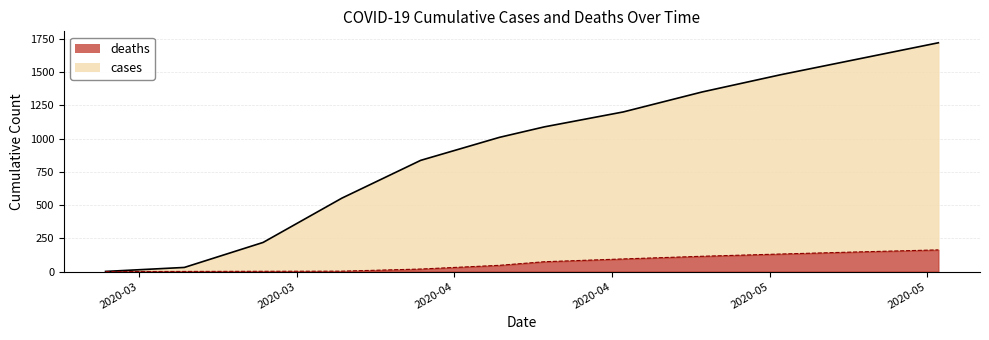

Which category has the lowest value in the deaths series?

2020-03-14